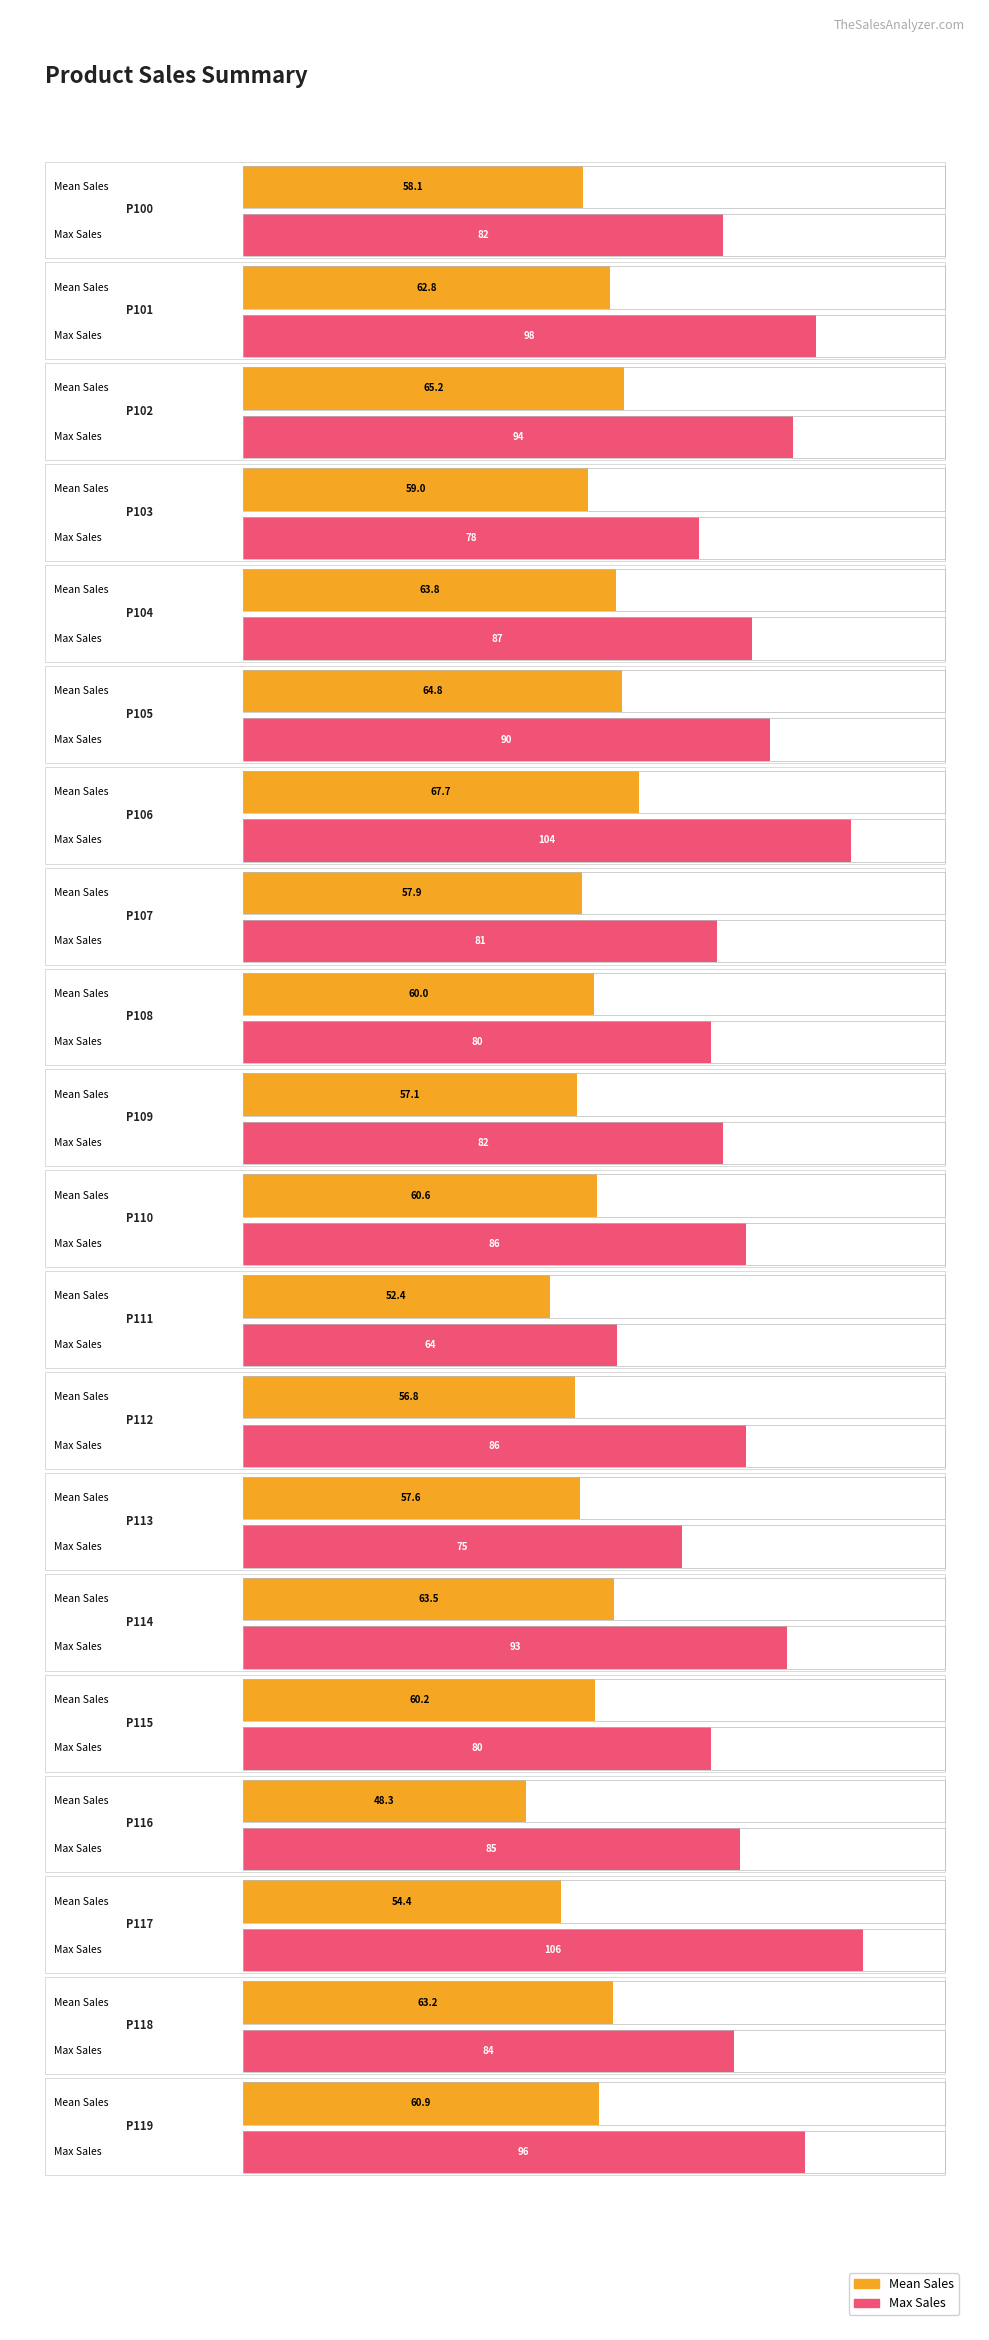

Is the value of meanSales at P111 greater than the value of maxSales at P113?

No